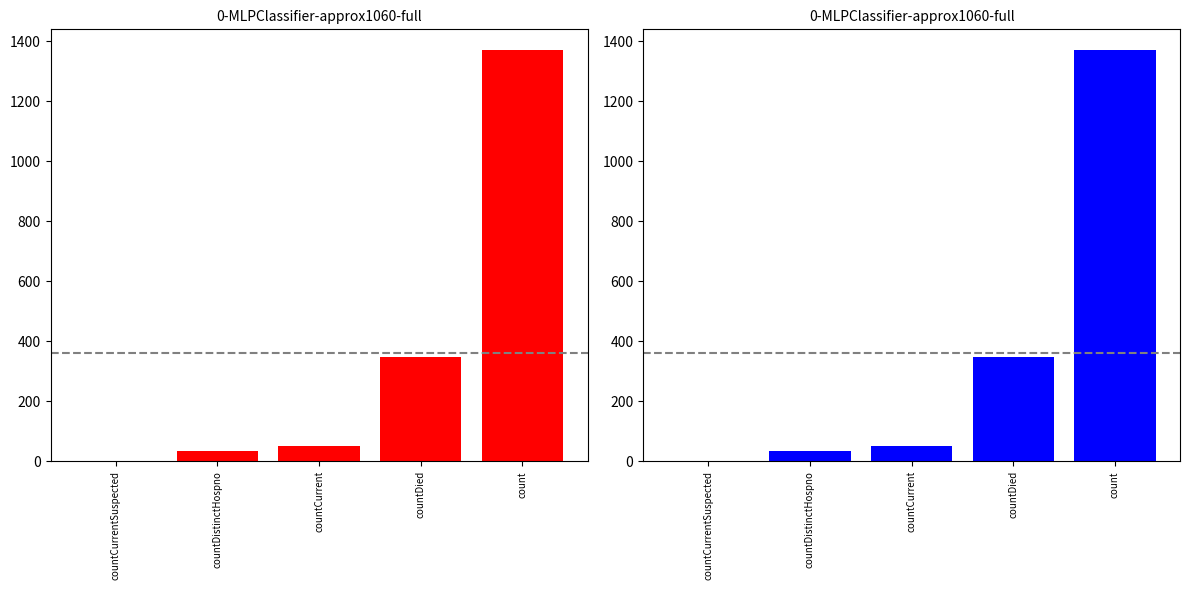

What is the change in value from countCurrentSuspected to countDied?

+349